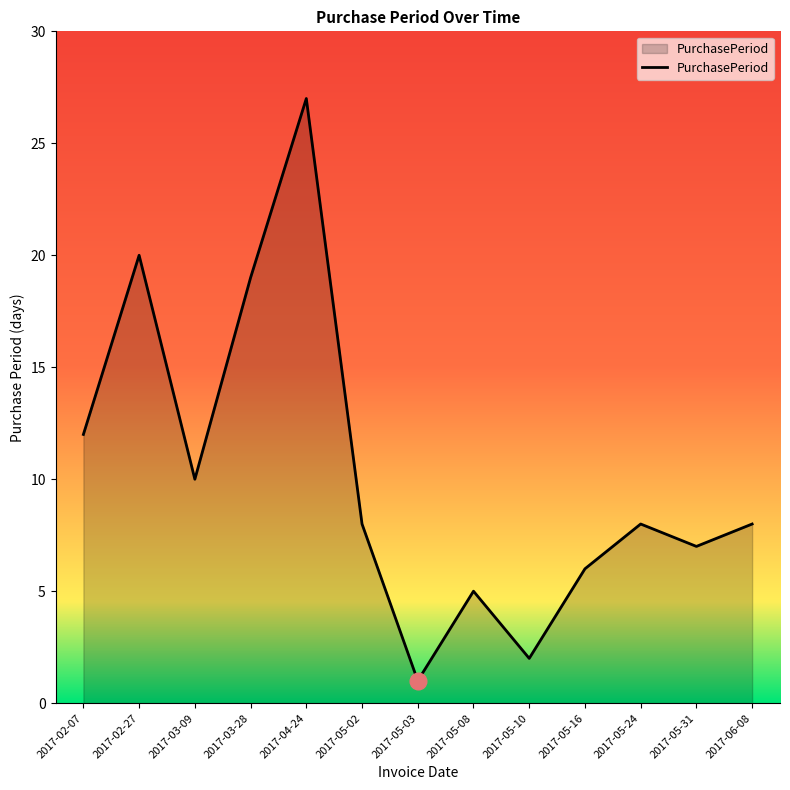

At which label does the data first exceed 8?

2017-02-07